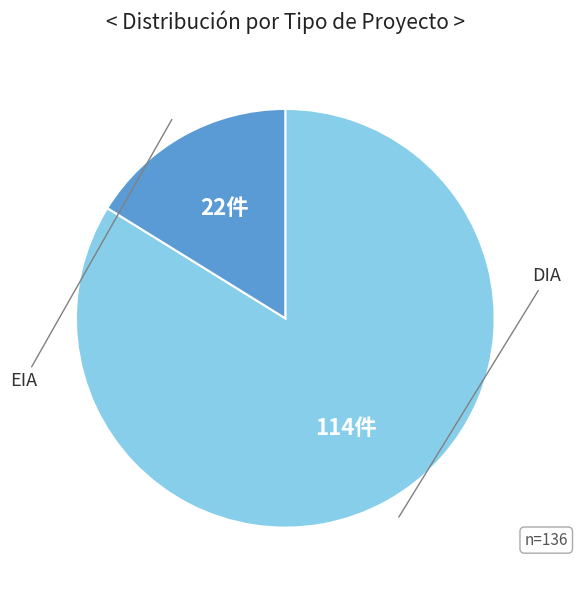

Is there a majority slice in this chart?

Yes